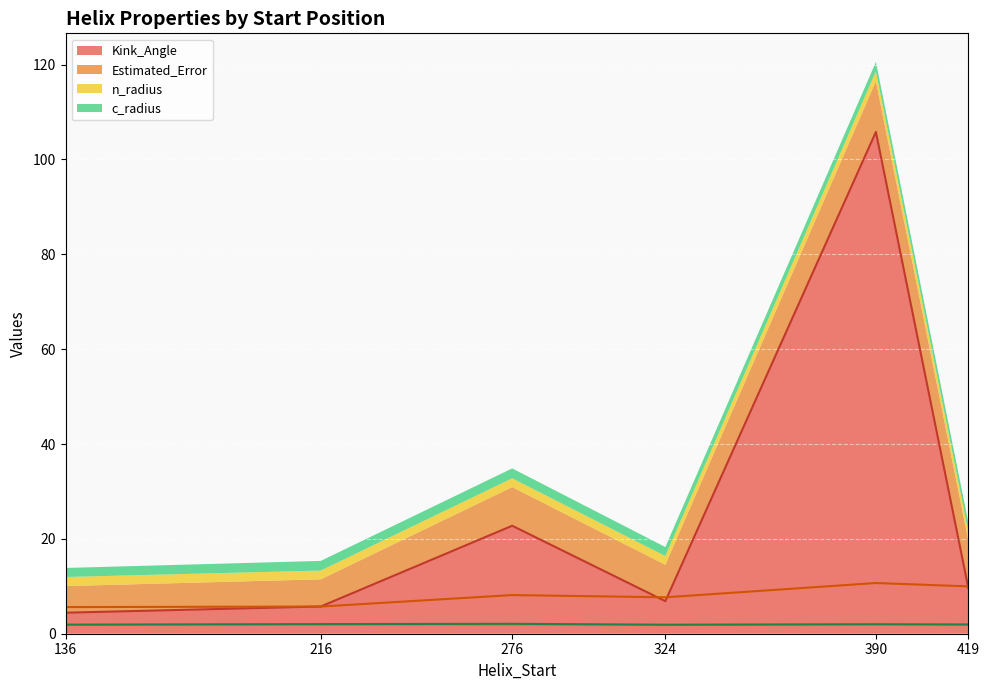

The c_radius (line) series shows 3.2 at 324. True or false?

False